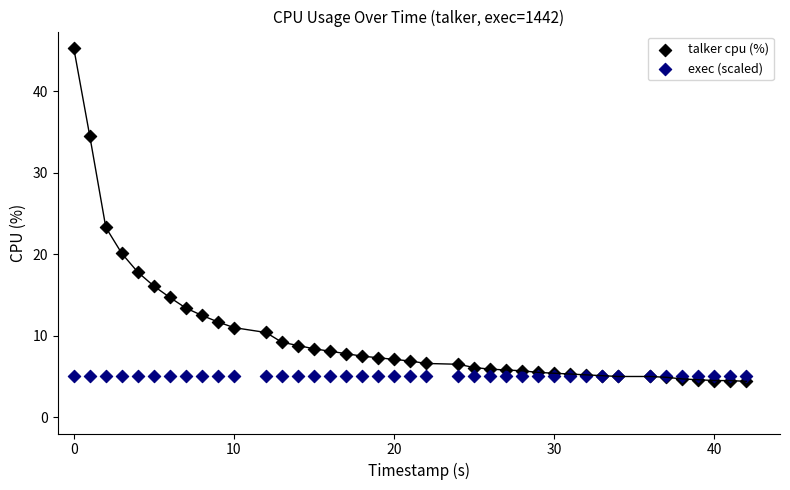

In the talker cpu (%) series, what Y value is closest to 24?

23.3